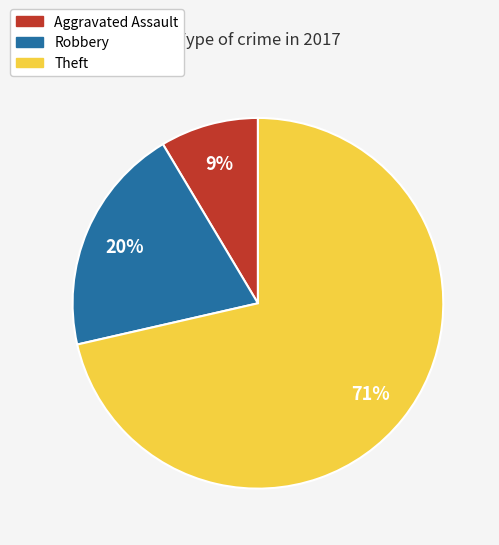

Is there any slice that represents more than half of the pie?

Yes